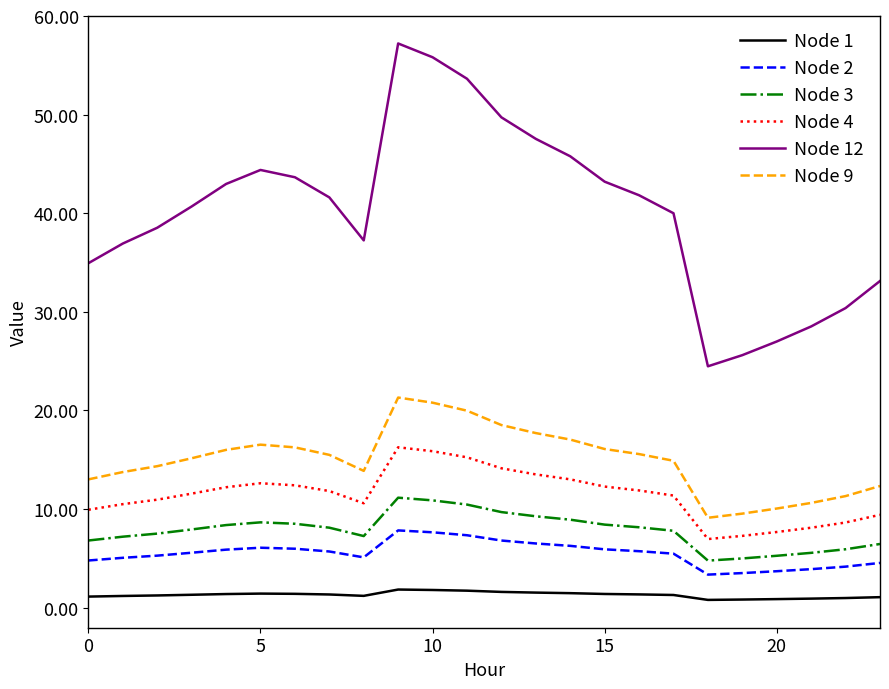

What is the difference between the maximum and minimum values in the Node 3 series?

6.4